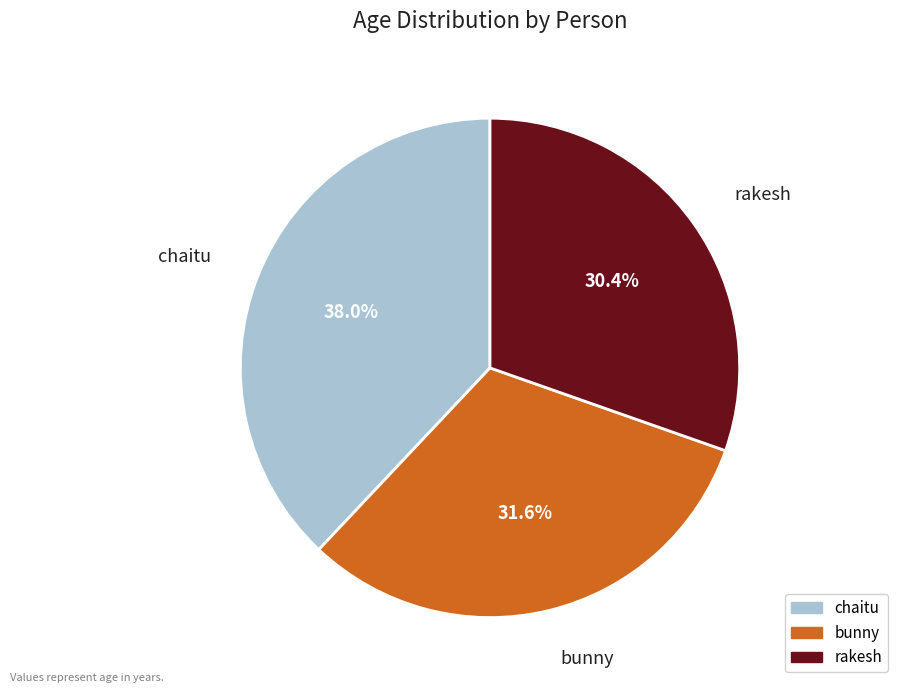

How many slices are in this pie chart?

3